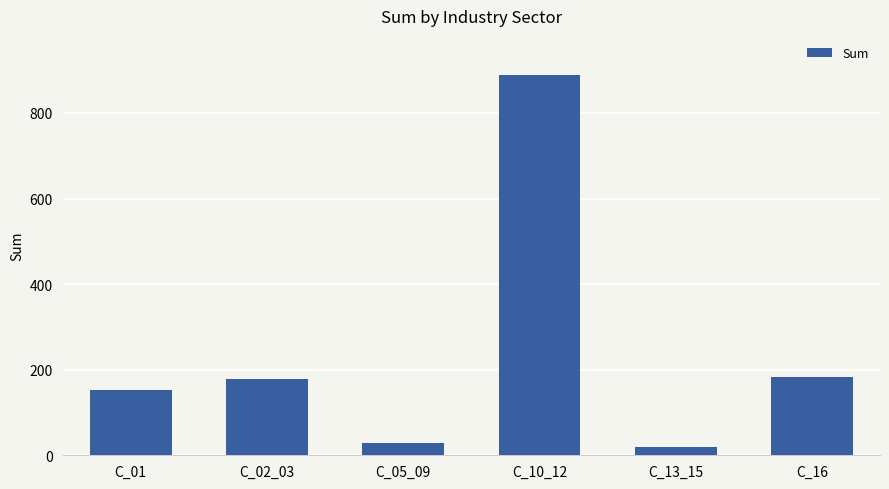

What is the sum of all values?

1449.4